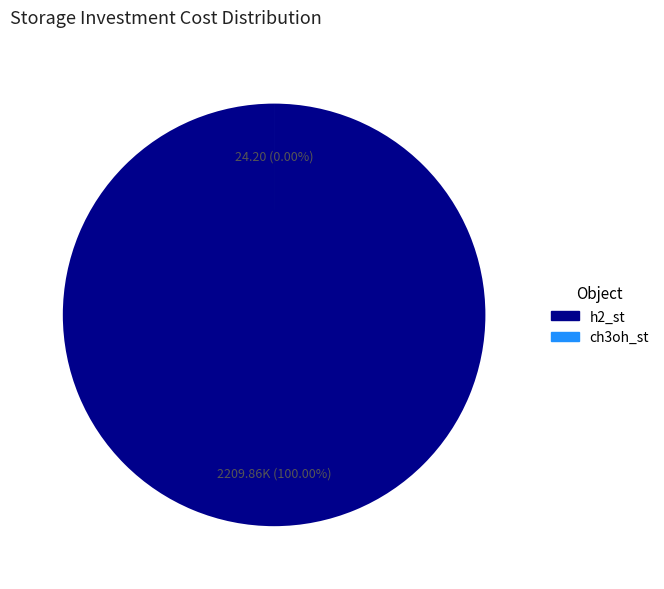

How many segments does this pie chart have?

2